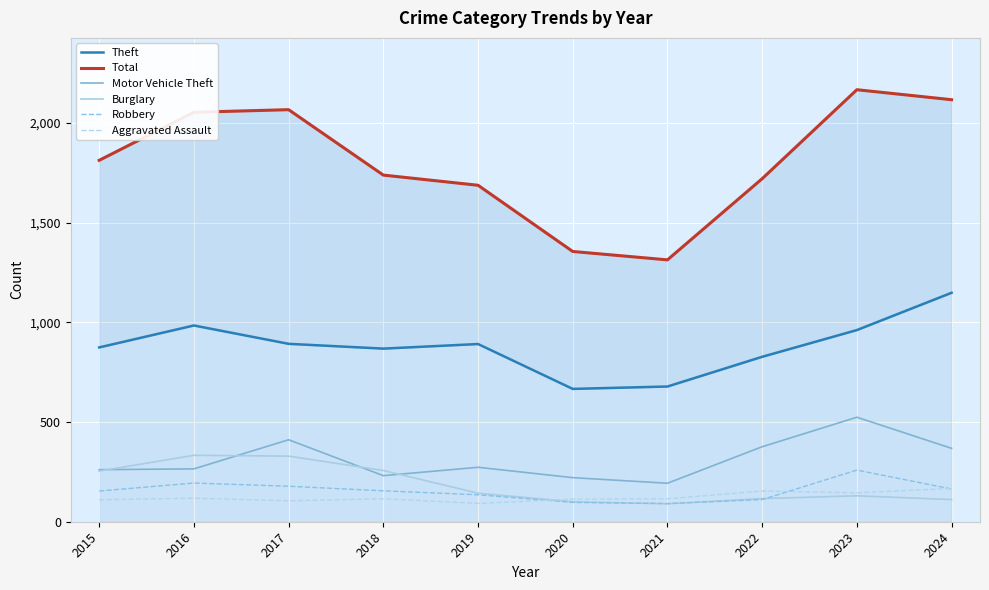

How many data points in Motor Vehicle Theft are less than 273?

5